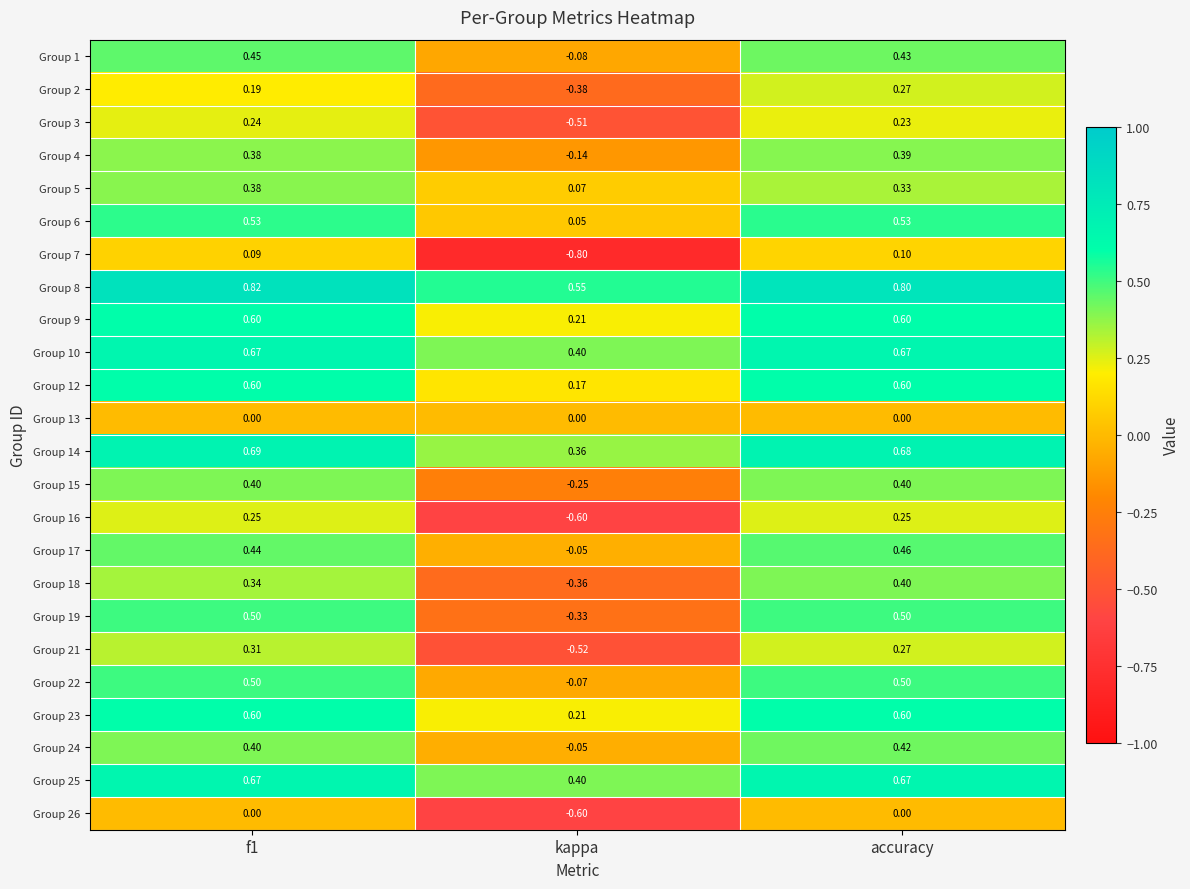

Which category has the lowest value in the Group 5 series?

kappa